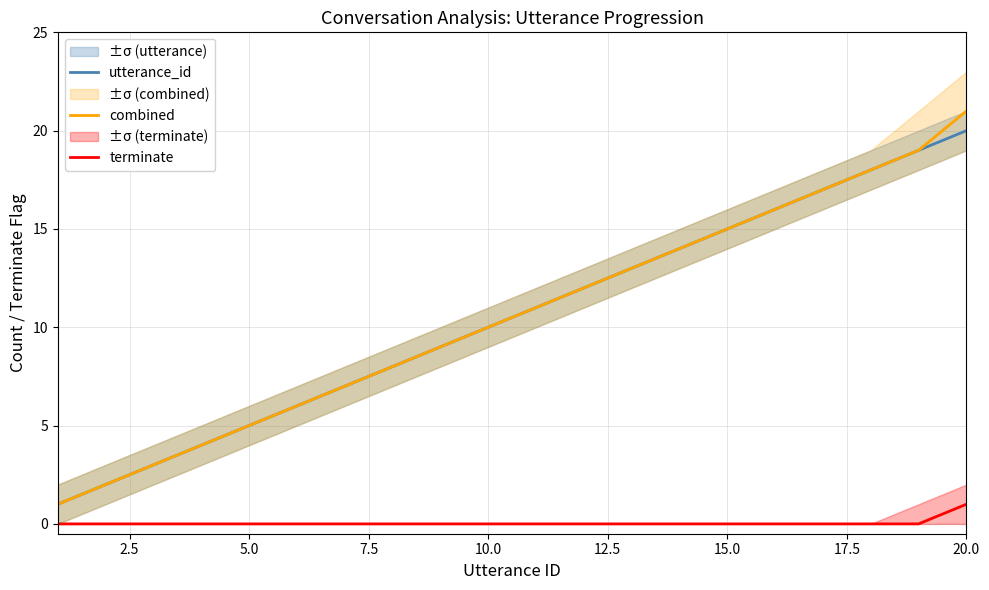

True or false: terminate and utterance_id intersect in this chart.

False